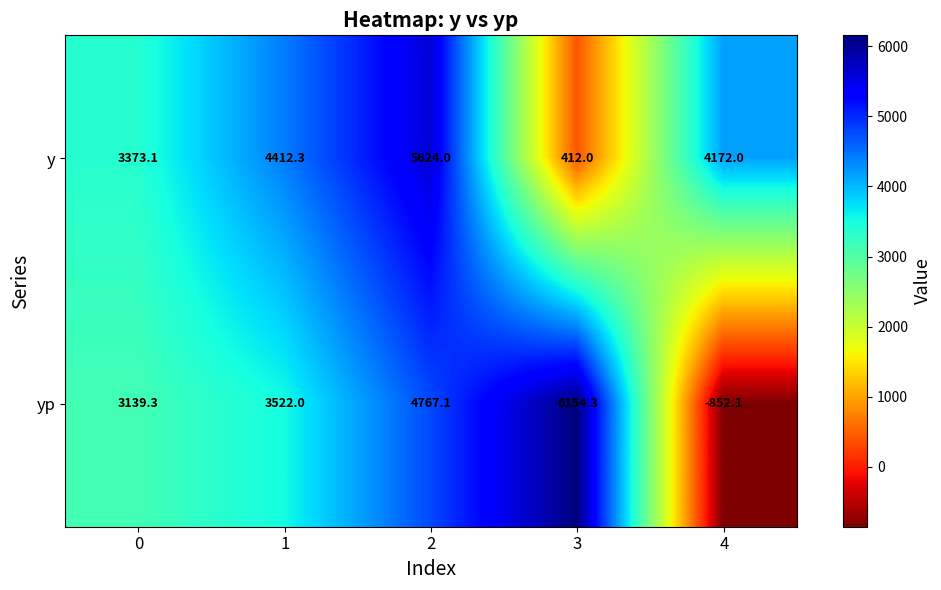

Rank the series by their average value, from lowest to highest.

yp, y